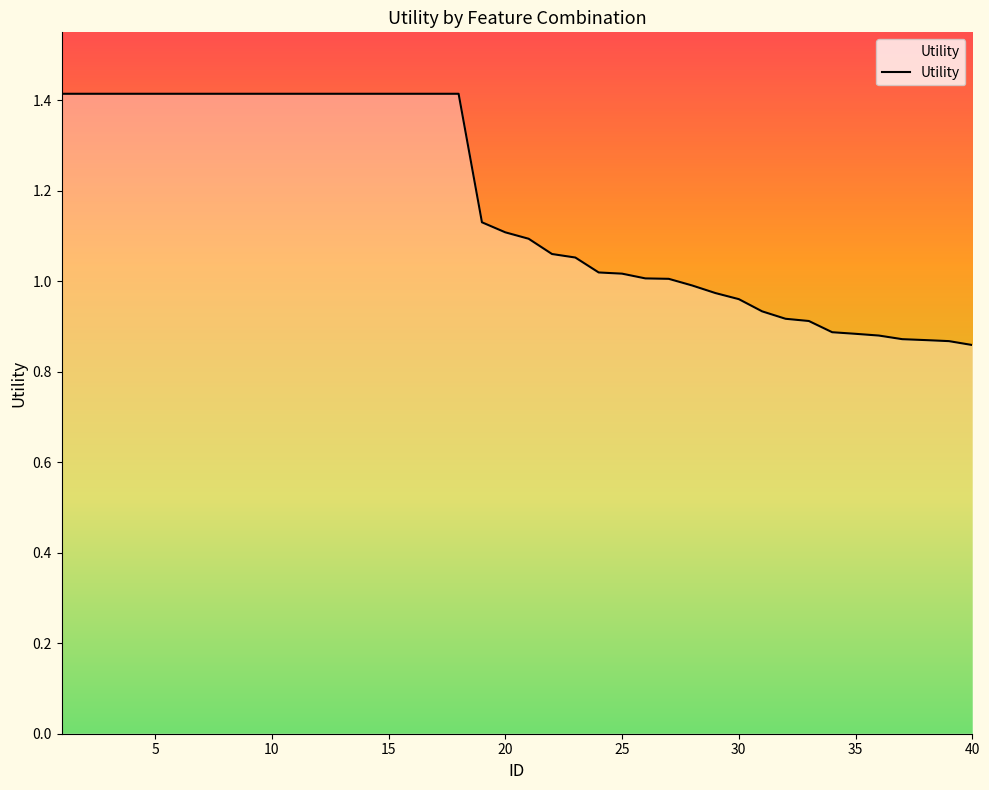

What is the maximum value shown in the chart?

1.4